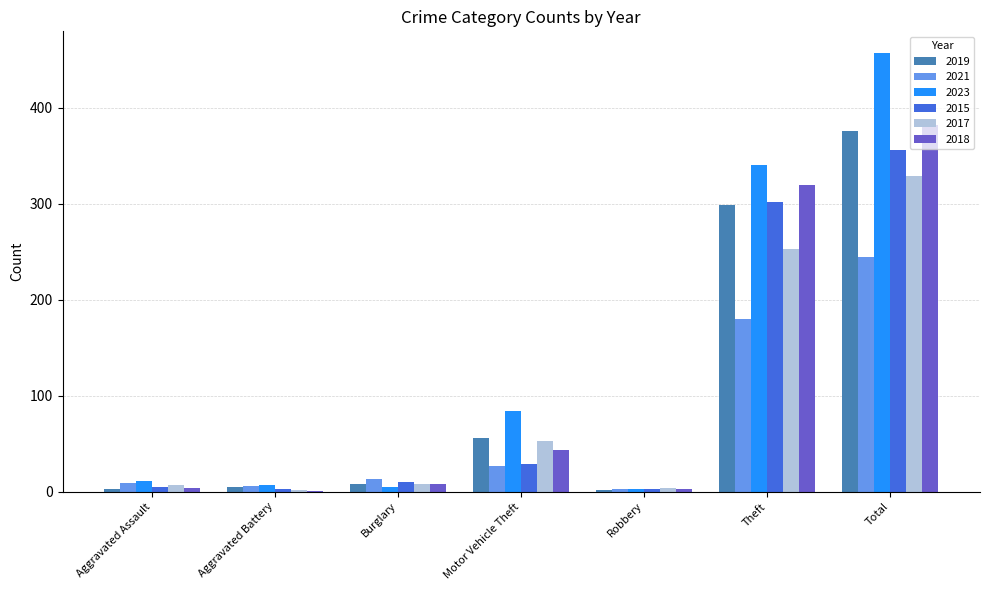

The value of 2021 at Aggravated Battery is 6. True or false?

True